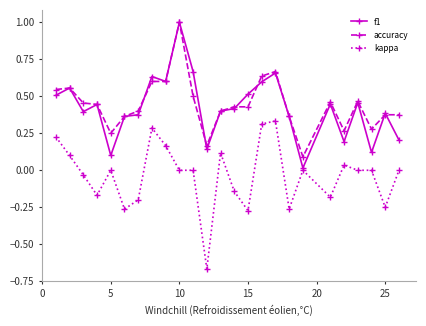

True or false: f1 has more than 2 points higher than both neighbors.

True